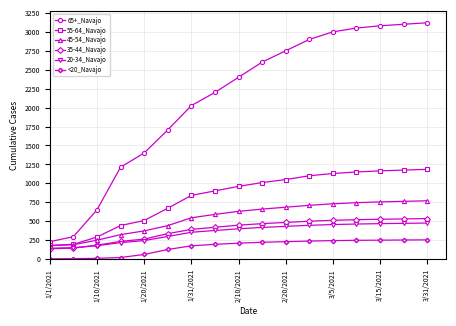

True or false: <20_Navajo and 45-54_Navajo intersect in this chart.

False